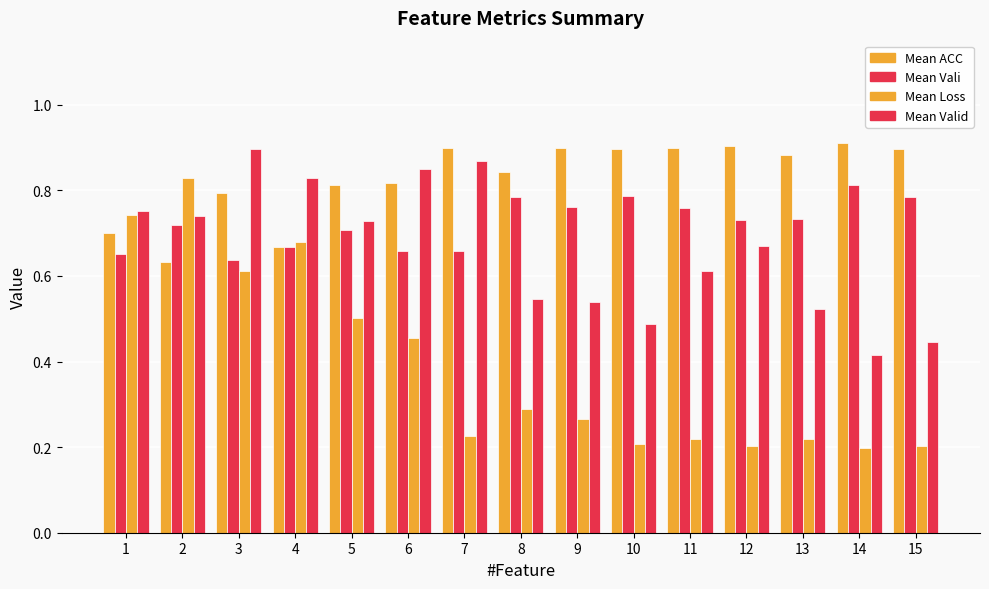

Count the number of categories in the chart.

15